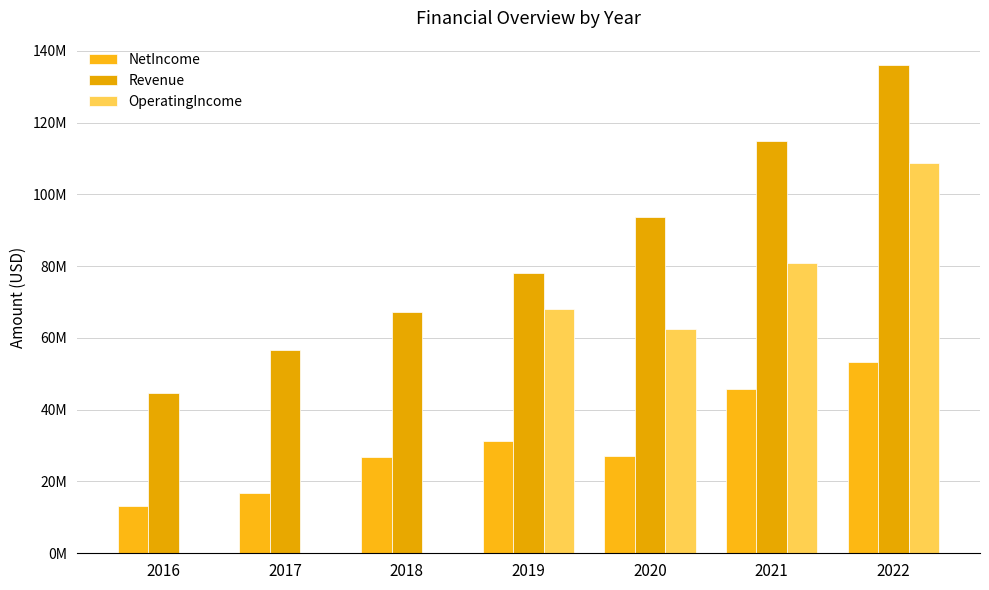

List the series in order of their peak value, lowest first.

NetIncome, OperatingIncome, Revenue